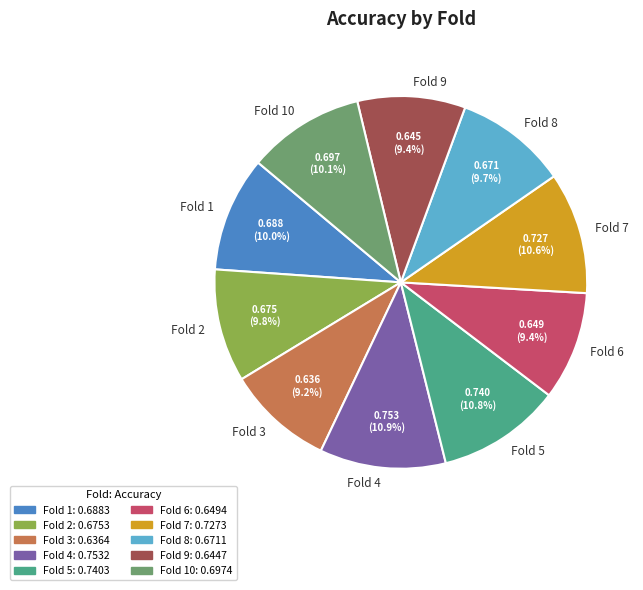

To the nearest percent, what percentage of the pie is Fold 1?

10%